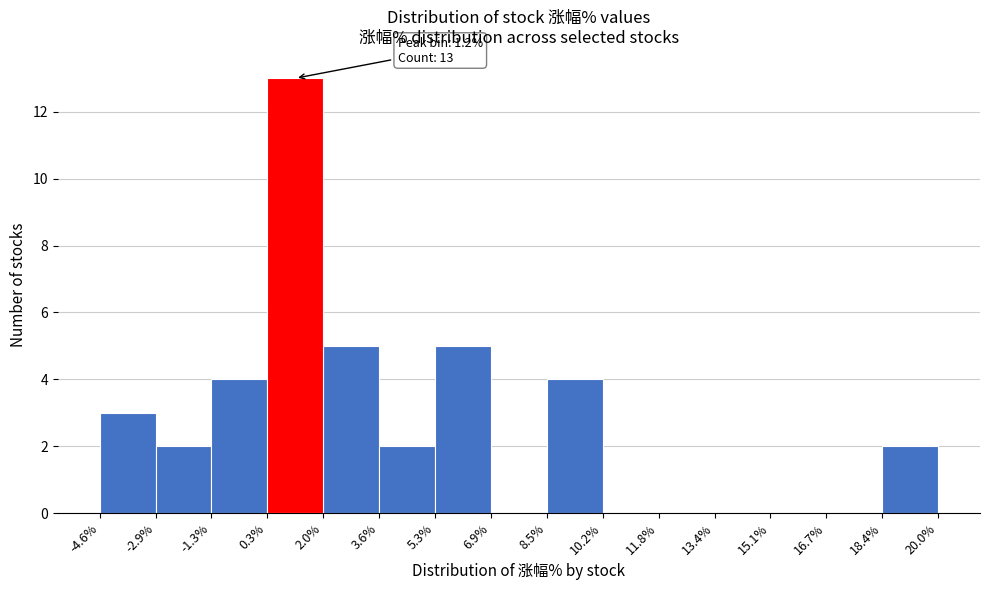

Which range on the x-axis has the tallest bar?

0.3% to 2.0%